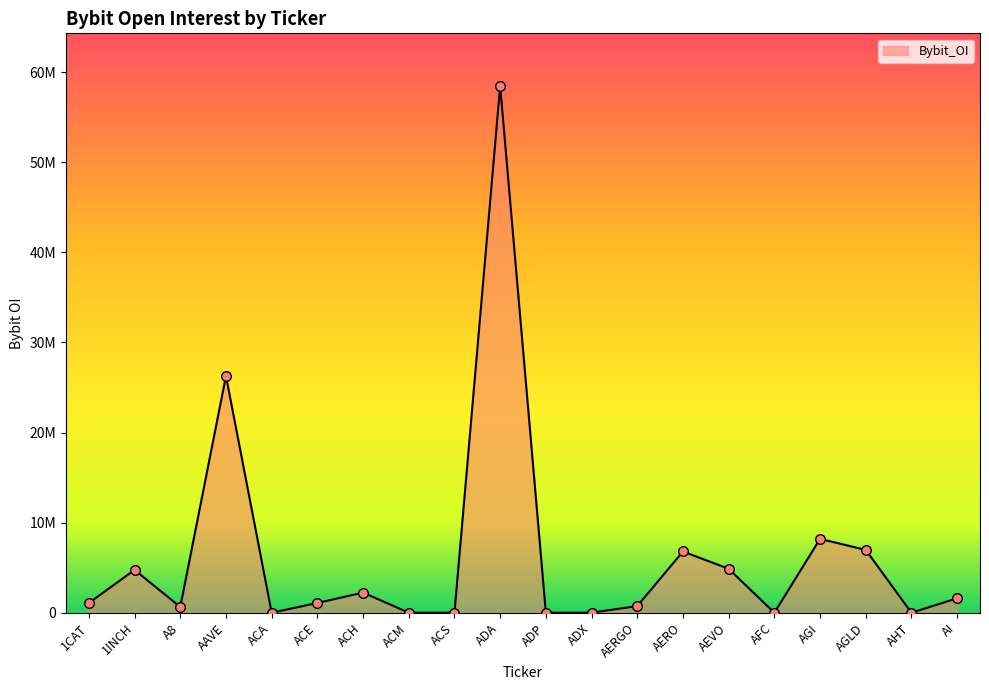

What is the ratio of the value at ADA to the value at AAVE?

2.2